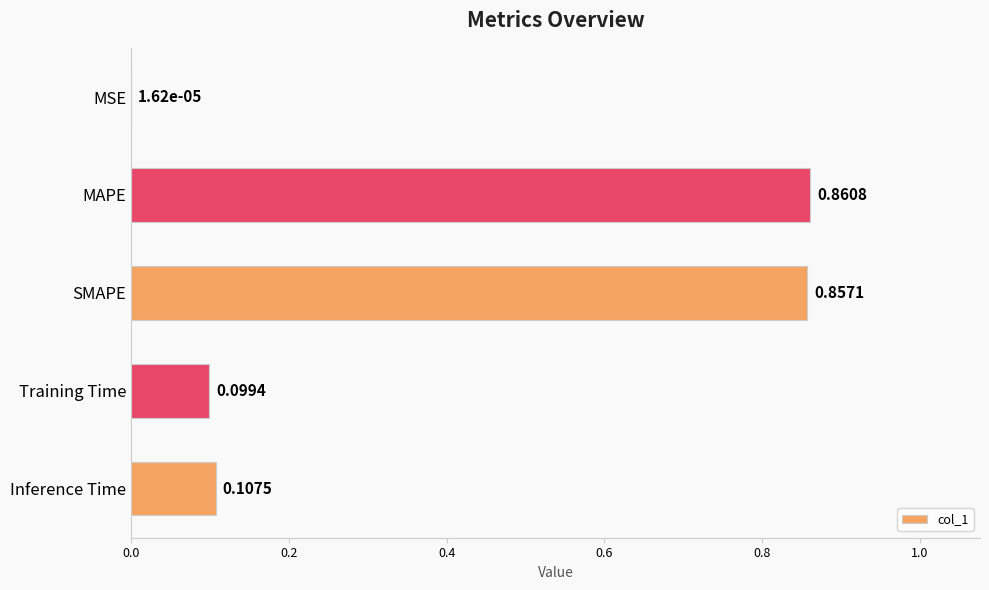

Which has a higher value, Training Time or MSE?

Training Time